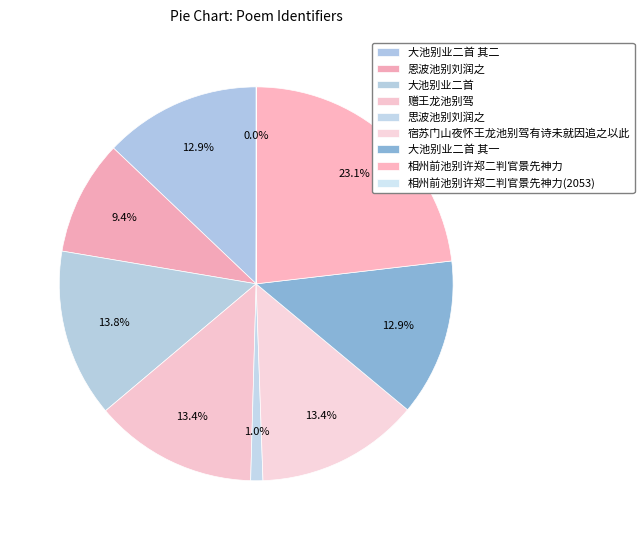

How many segments does this pie chart have?

9